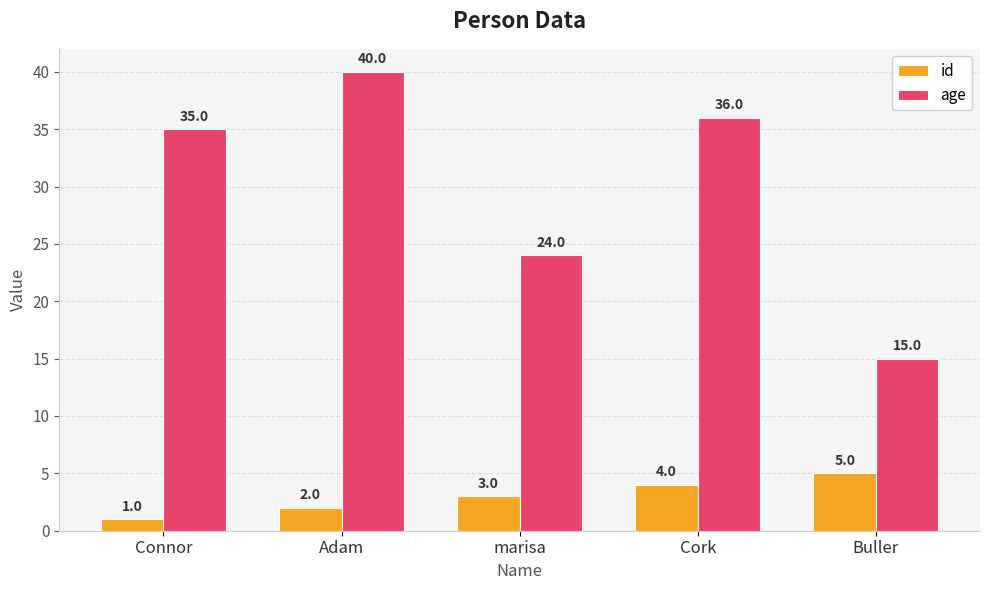

What is the difference between the id values at Cork and Buller?

1